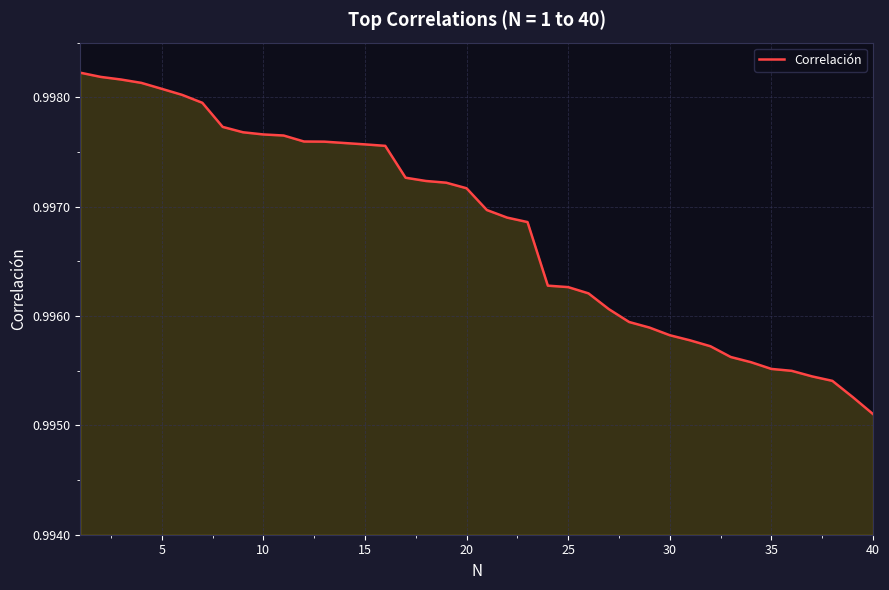

What is the value of the 22nd point from the left?

1.0